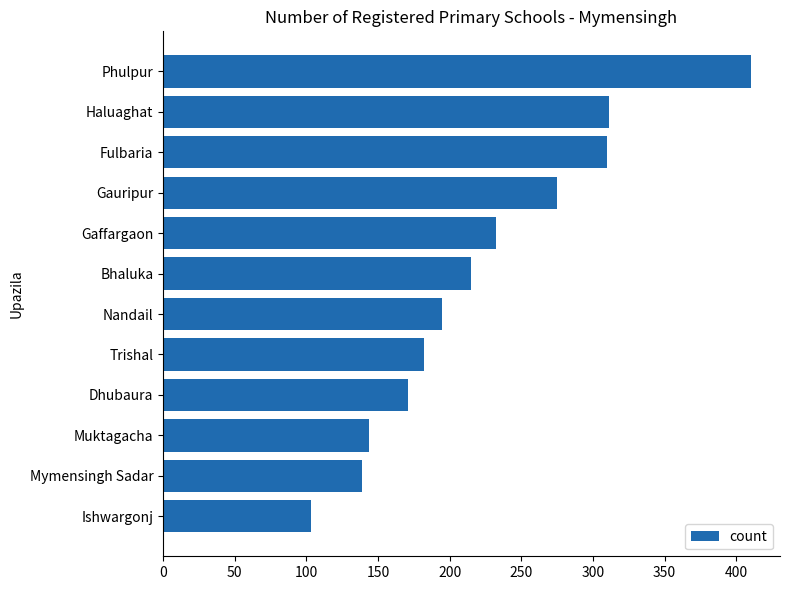

Approximately how many times larger is the value at Trishal compared to Gaffargaon?

0.8